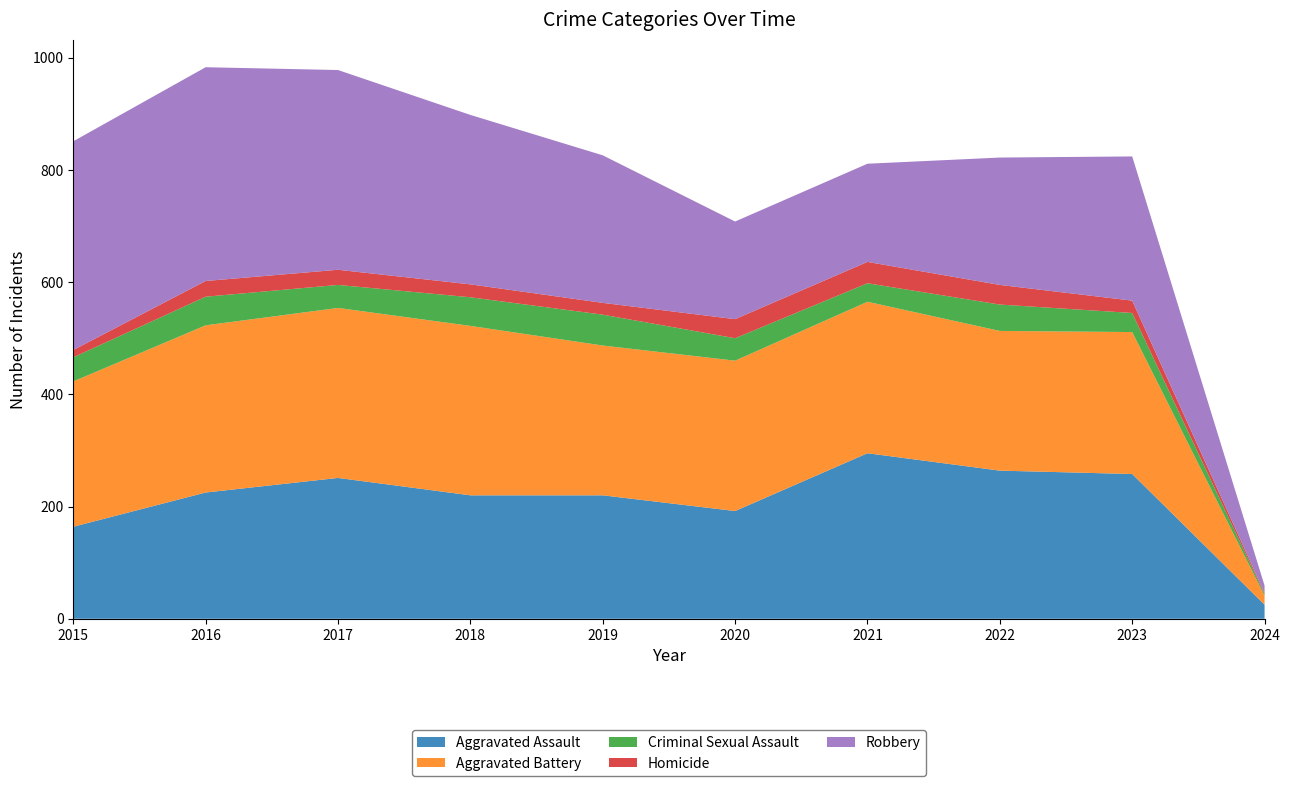

Reading right to left, what are all the values shown in this chart?

Aggravated Assault: 2024=25	2023=258	2022=264	2021=295	2020=192	2019=220	2018=220	2017=251	2016=225	2015=164
Aggravated Battery: 2024=16	2023=253	2022=249	2021=270	2020=268	2019=267	2018=302	2017=303	2016=298	2015=259
Criminal Sexual Assault: 2024=3	2023=34	2022=47	2021=33	2020=40	2019=55	2018=51	2017=41	2016=51	2015=43
Homicide: 2024=2	2023=22	2022=35	2021=38	2020=34	2019=21	2018=23	2017=27	2016=28	2015=13
Robbery: 2024=13	2023=257	2022=227	2021=175	2020=174	2019=263	2018=302	2017=356	2016=381	2015=372